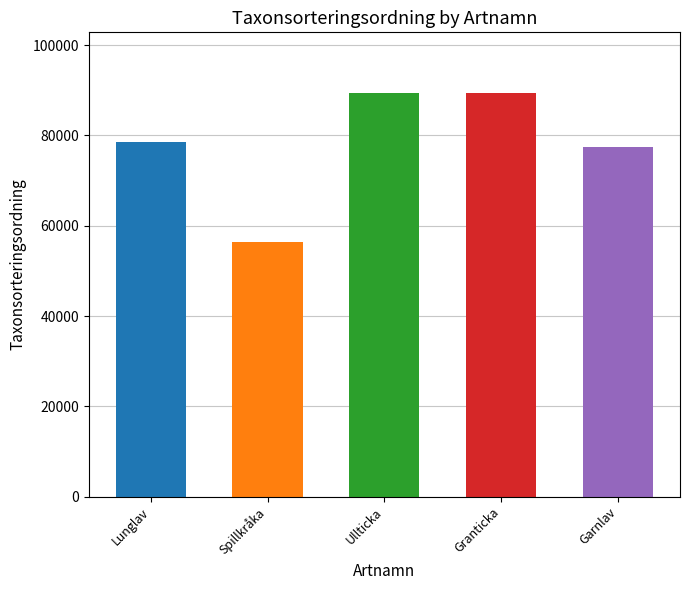

Count the number of data series in this chart.

1